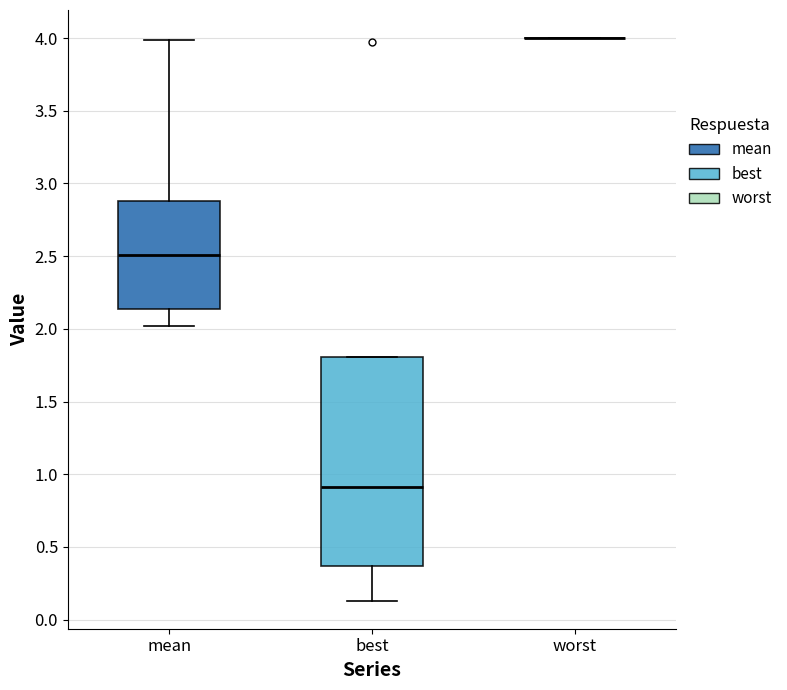

Comparing the boxes themselves (not the whiskers), which one is the tallest?

best